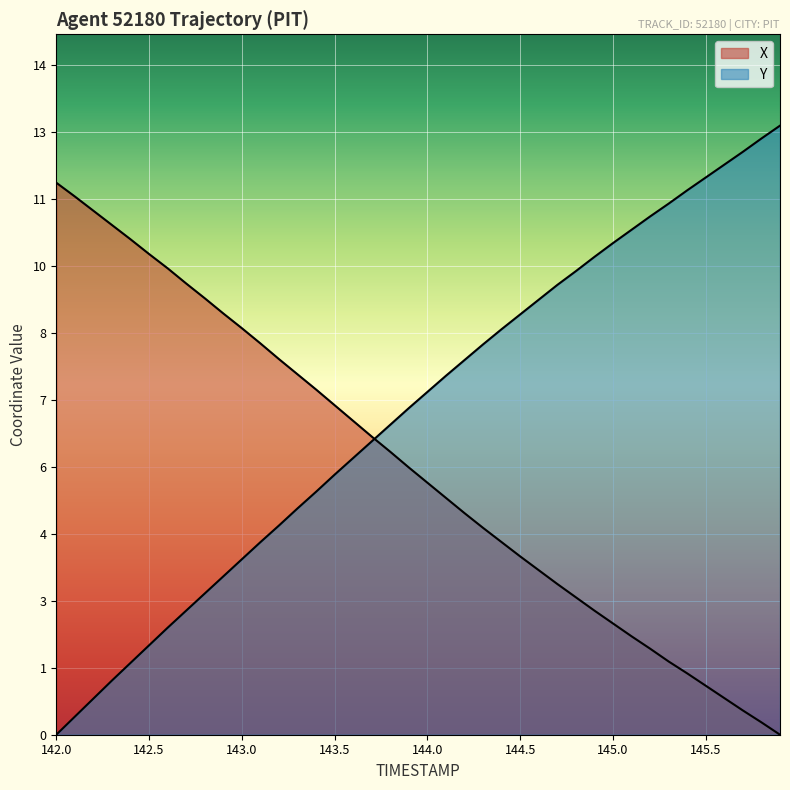

How many distinct data groups are displayed?

2